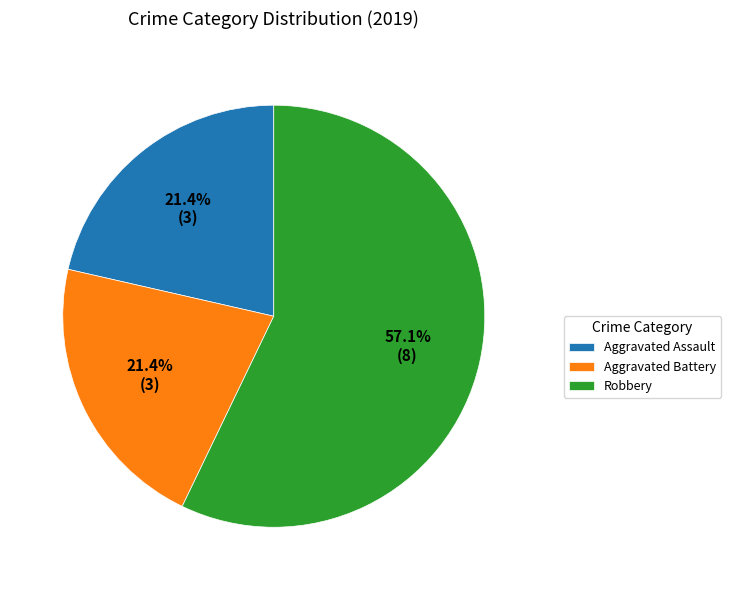

Count the number of slices in the pie.

3